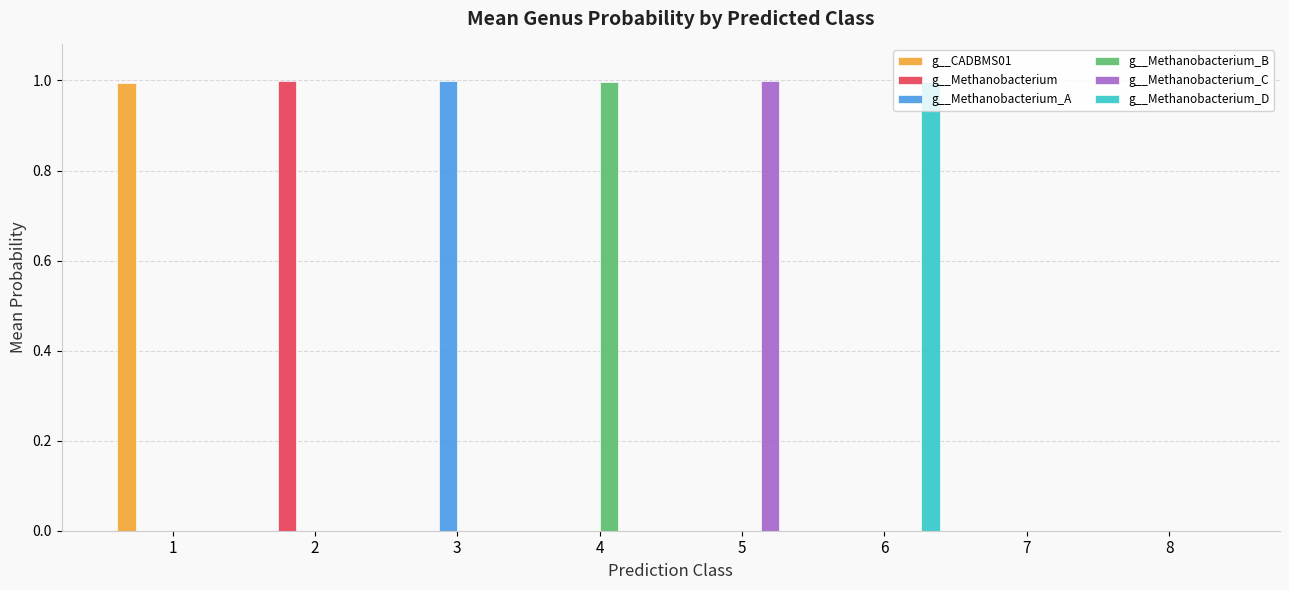

Is it true that g__Methanobacterium_C equals 0.0 at 2?

True